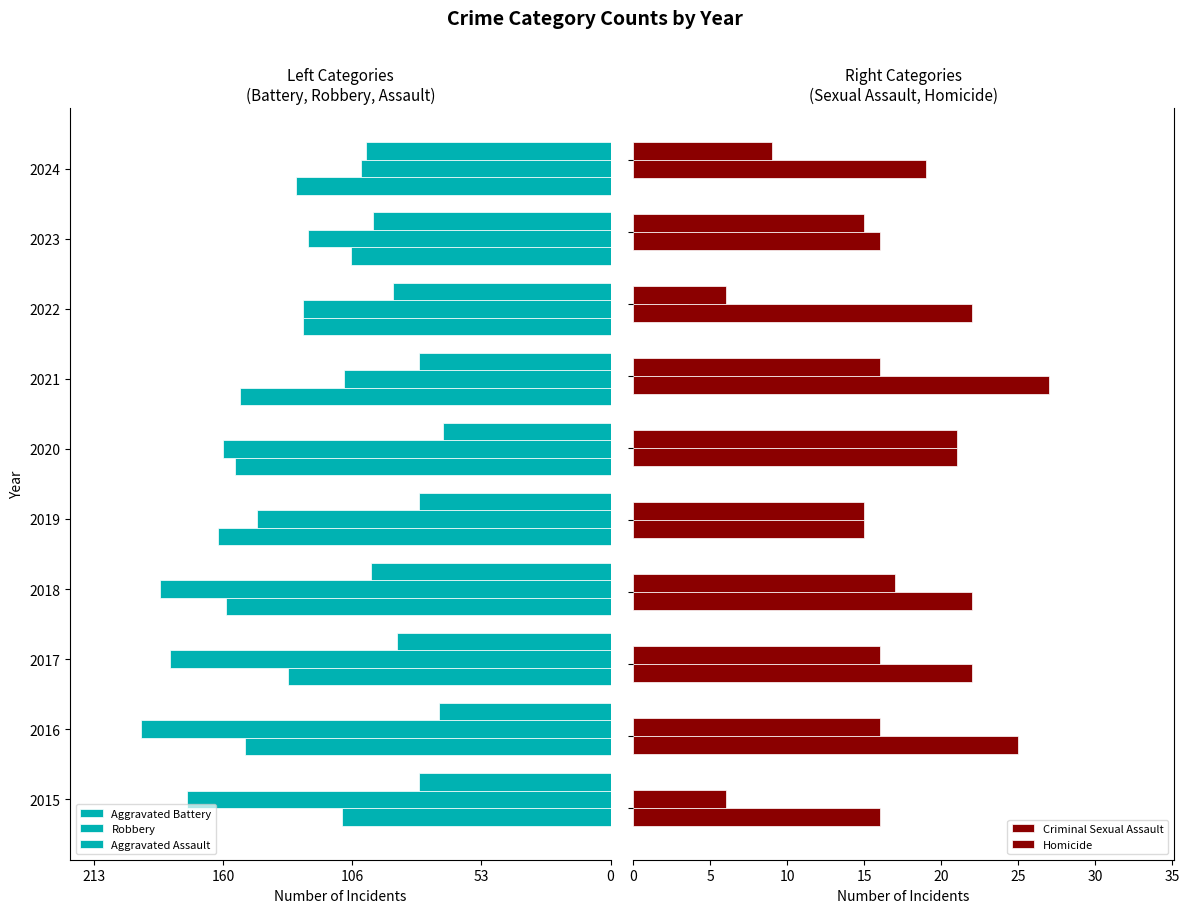

What is the difference between the maximum and minimum values in the Robbery series?

91